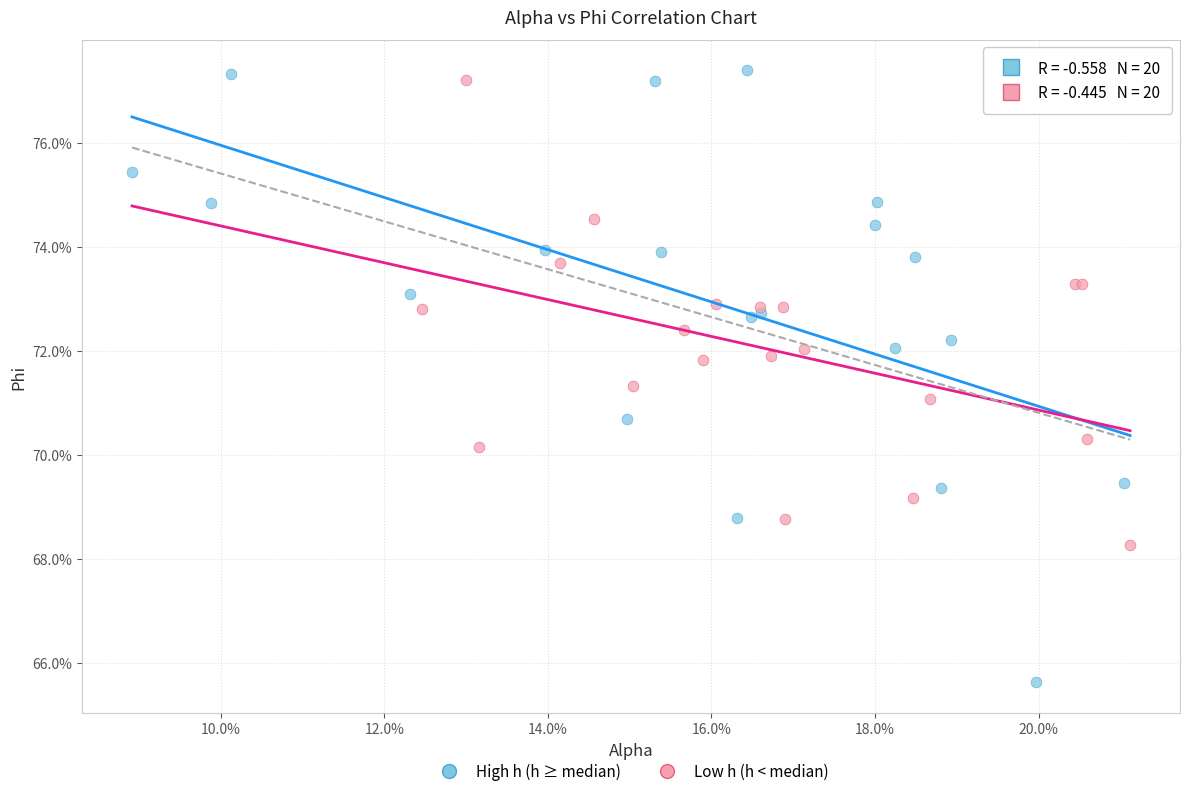

What are all the series names shown in the legend?

High h (h ≥ median), Low h (h < median)